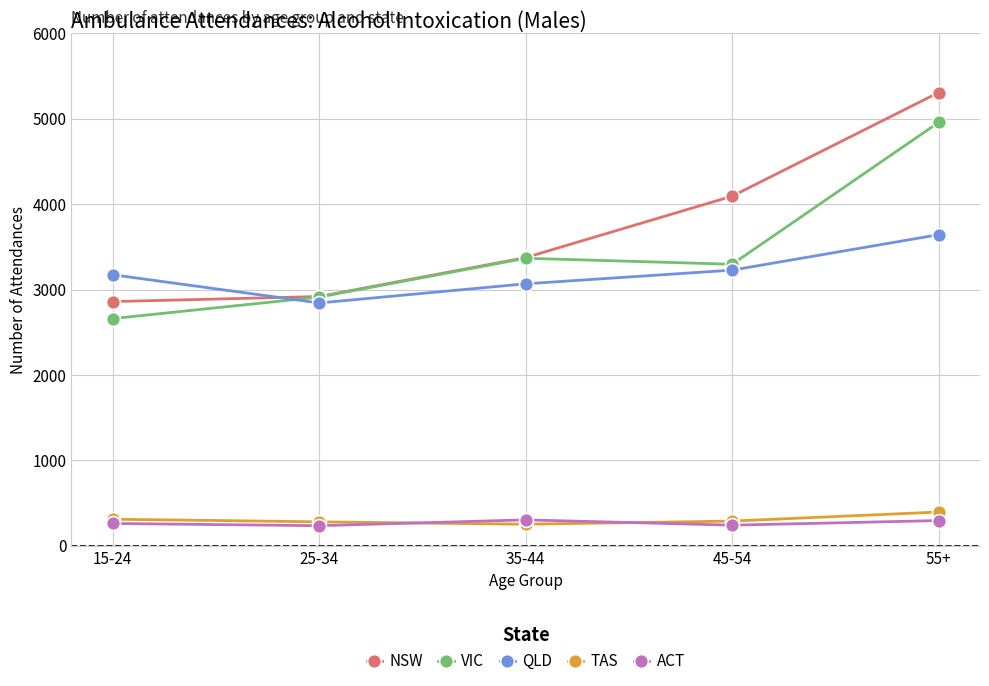

The value of QLD at 35-44 is 3067. True or false?

True